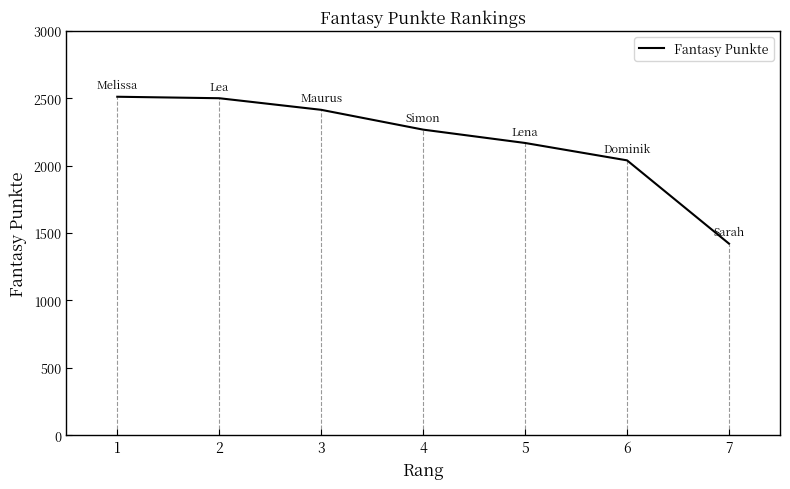

At which label does the data first exceed 2267?

1